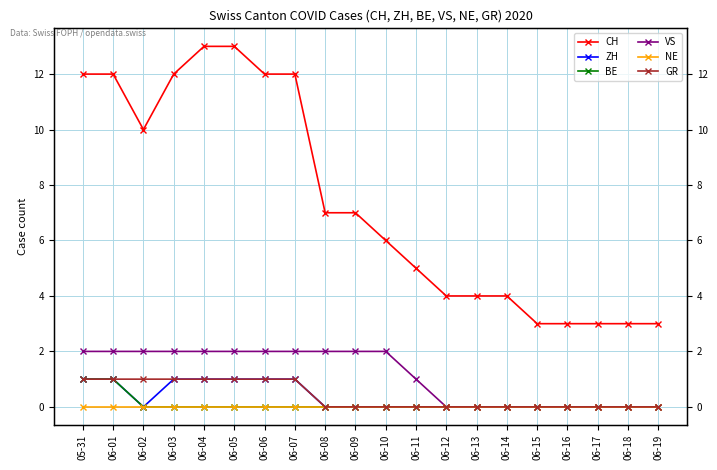

Is this an area chart (filled region under the line)?

No